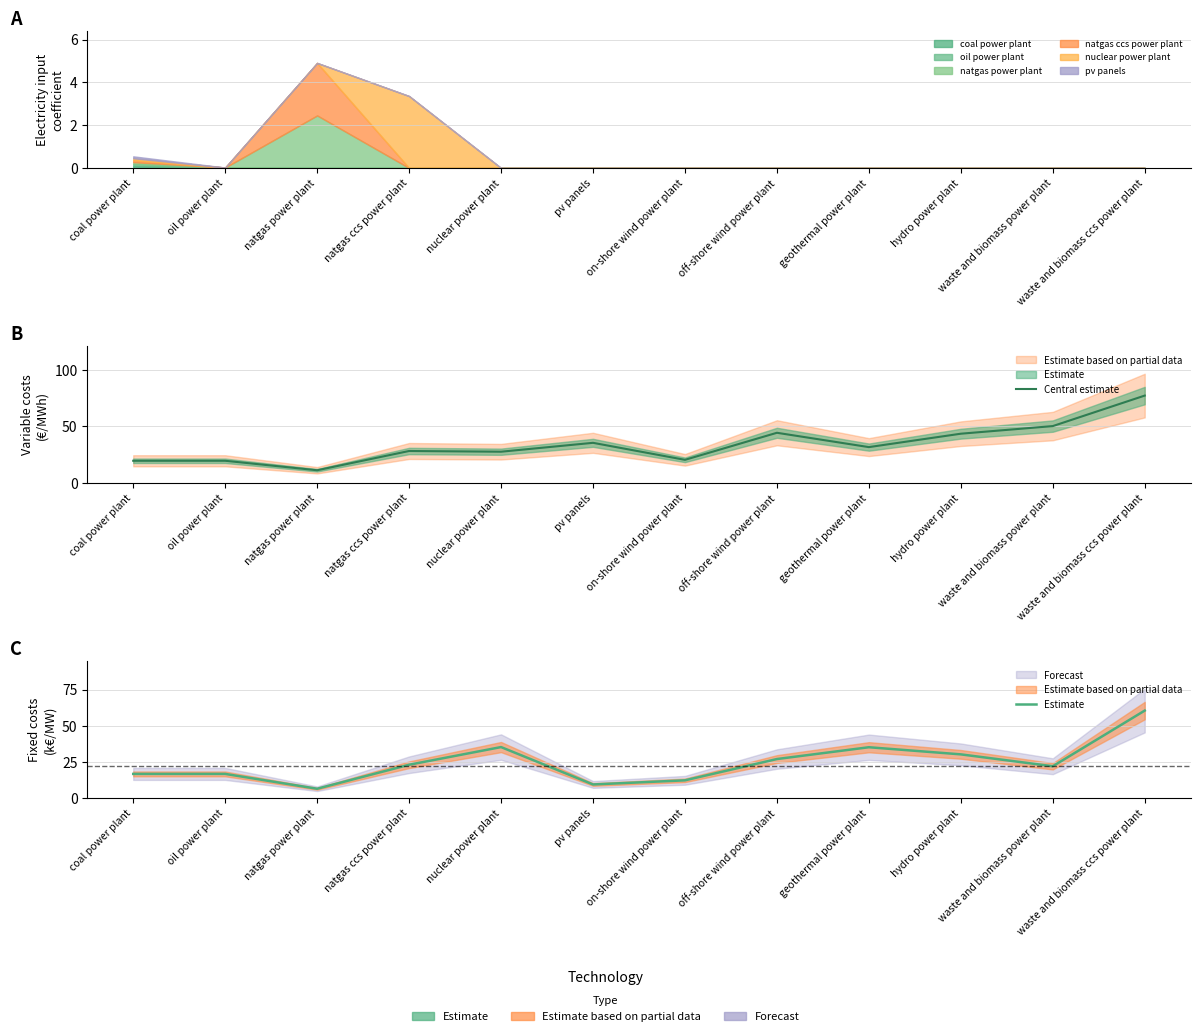

Reading right to left, transcribe all the data shown in this chart.

Central estimate: 77.1	50.2	43.5	31.6	44.3	20.4	35.4	27.6	28.2	11.2	19.6	19.6
Estimate: 60.4	21.9	30.2	35.1	26.9	12.2	9.3	35.2	23.0	6.4	16.6	16.6